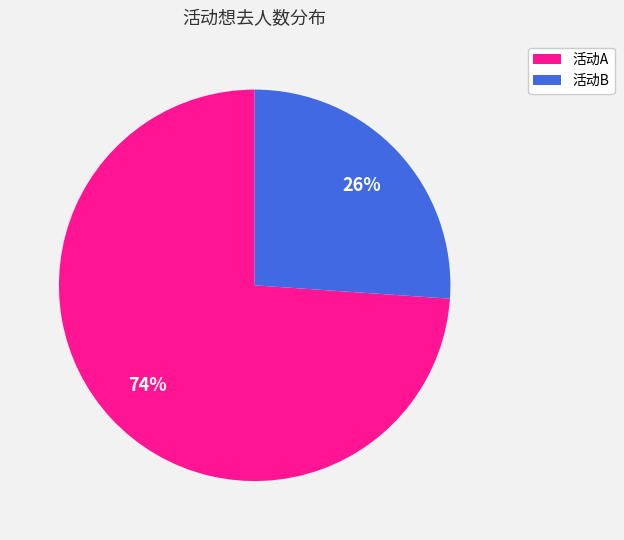

To the nearest percent, what portion does 活动A represent?

74%